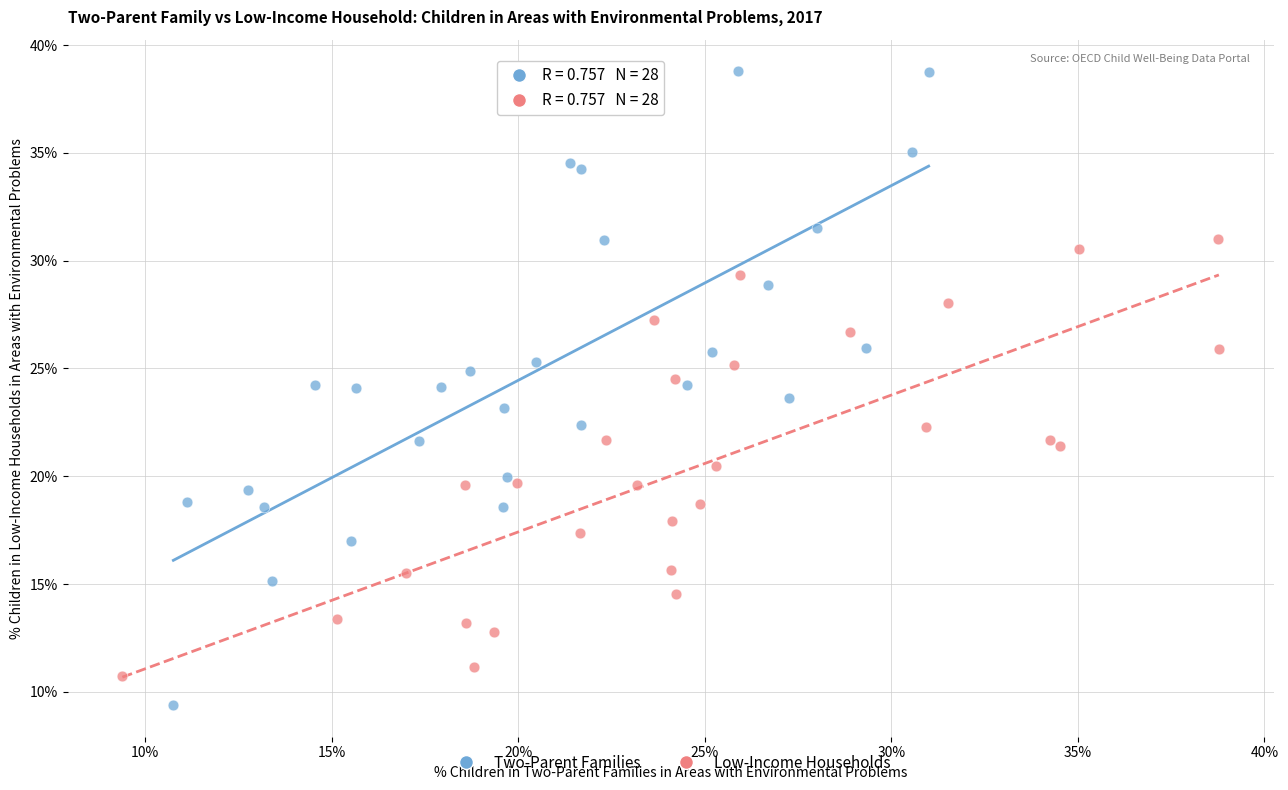

What are all the series names shown in the legend?

Two-Parent Families, Low-Income Households